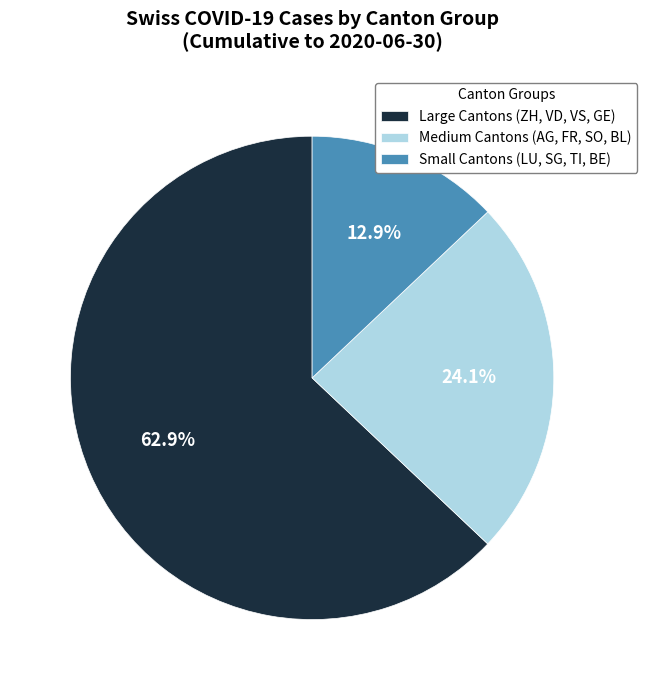

What is the largest slice in the pie chart?

Large Cantons (ZH, VD, VS, GE)